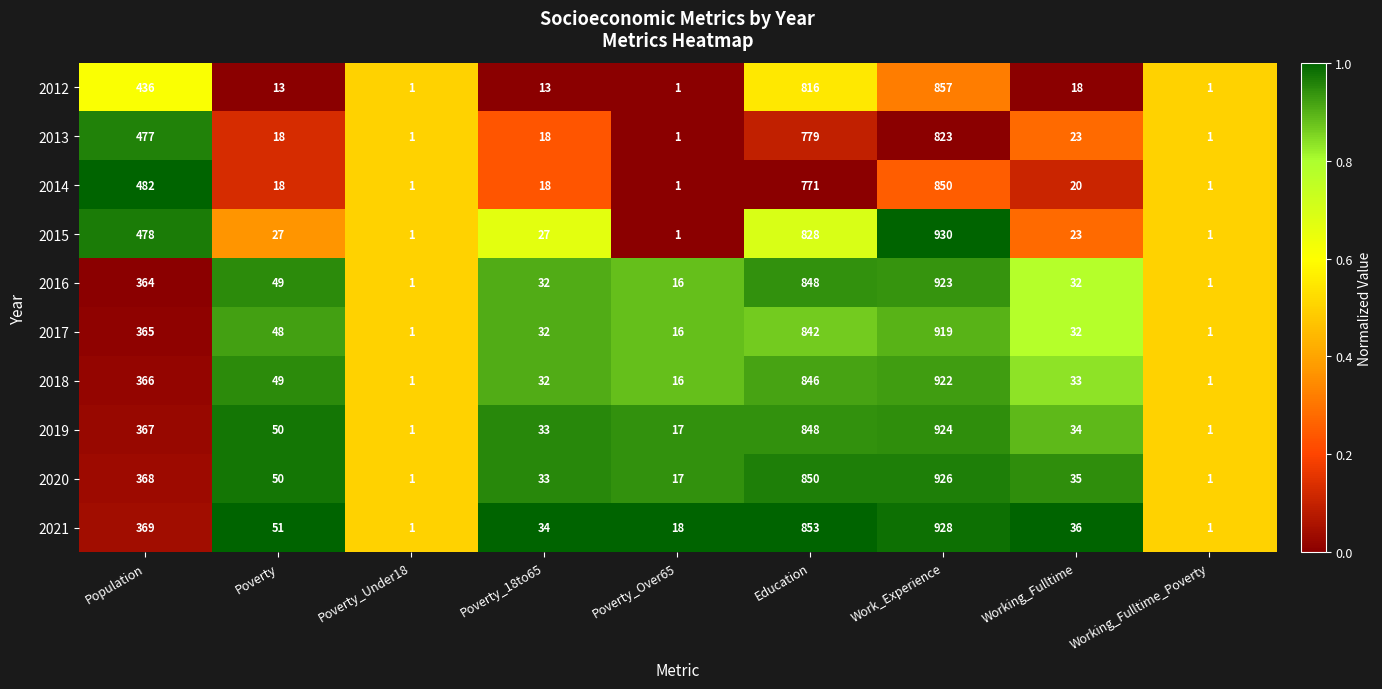

Which series has the largest total across all categories?

2015